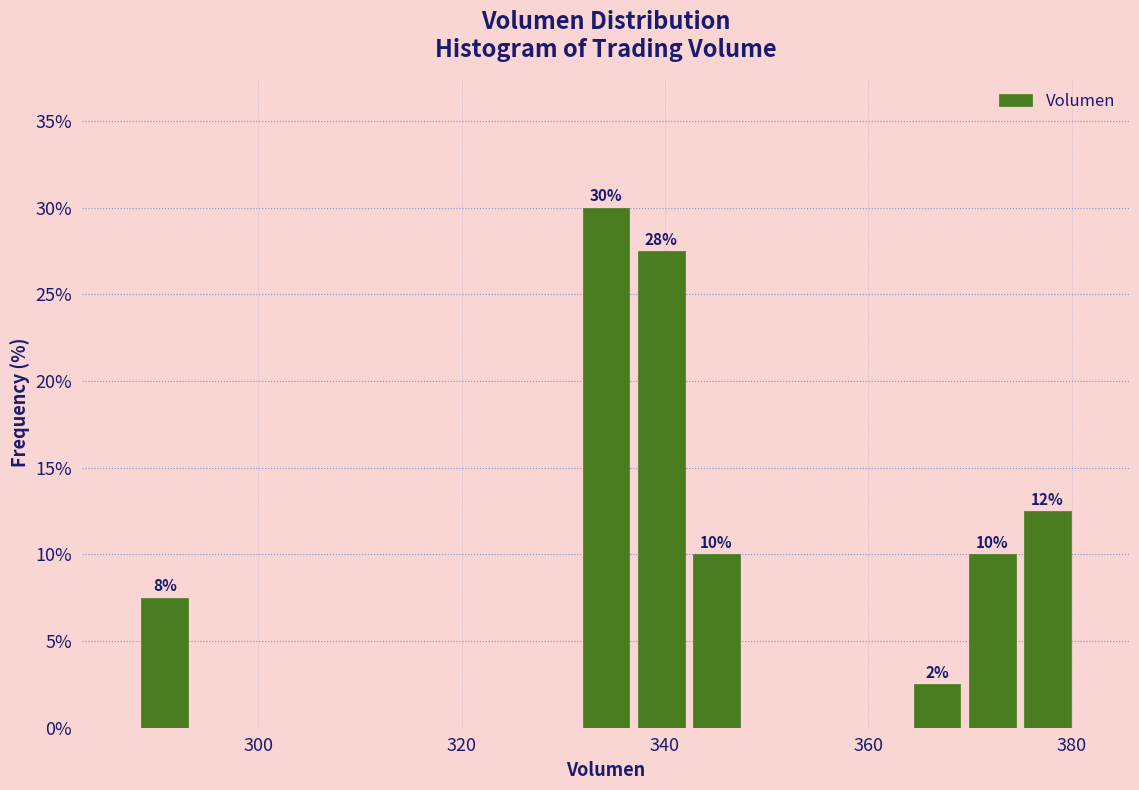

Around what value on the x-axis is the tallest bar? Give the approximate position of its centre, as read against the axis.

334